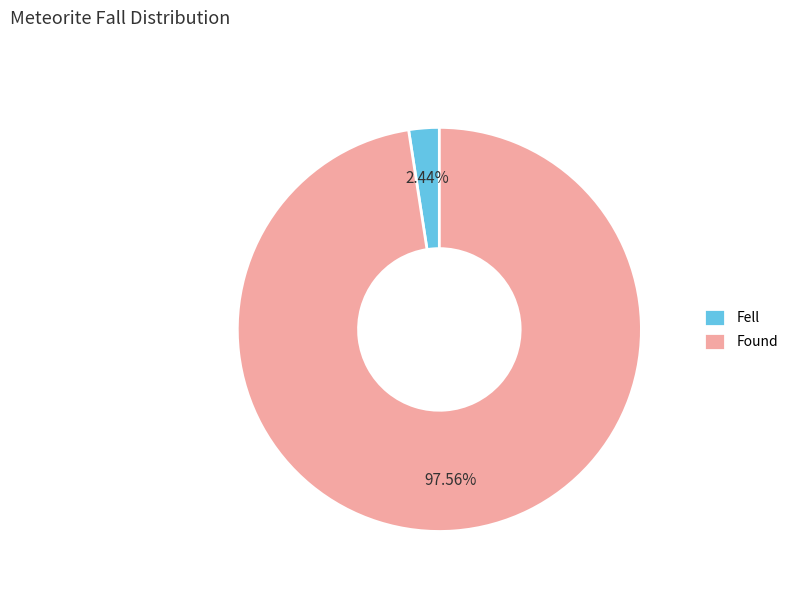

True or false: Fell accounts for 2% of the total.

True